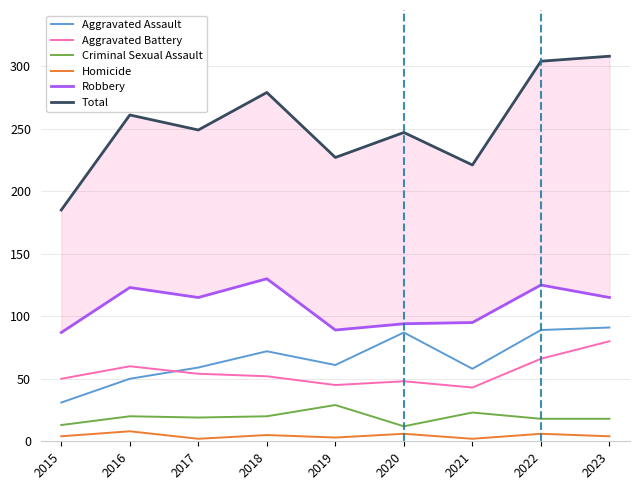

How many values in the Aggravated Assault series are below 61?

4